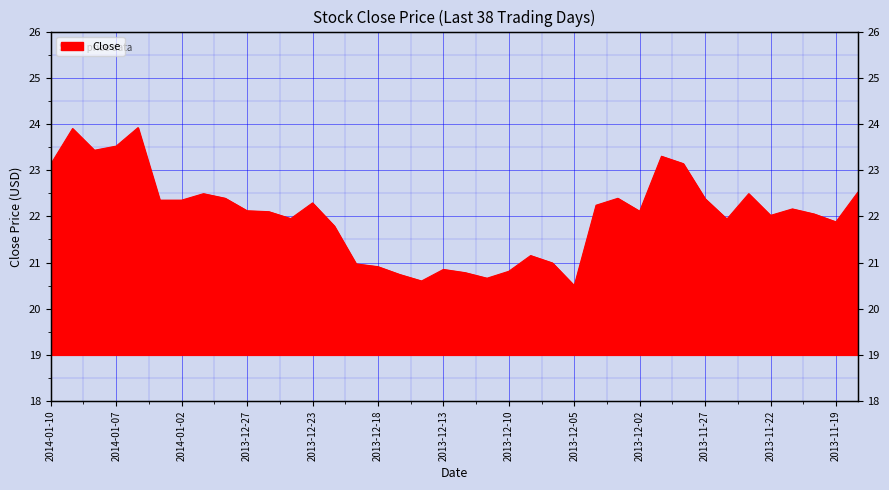

How many interior local peaks (higher than both neighbors) does the data have?

10